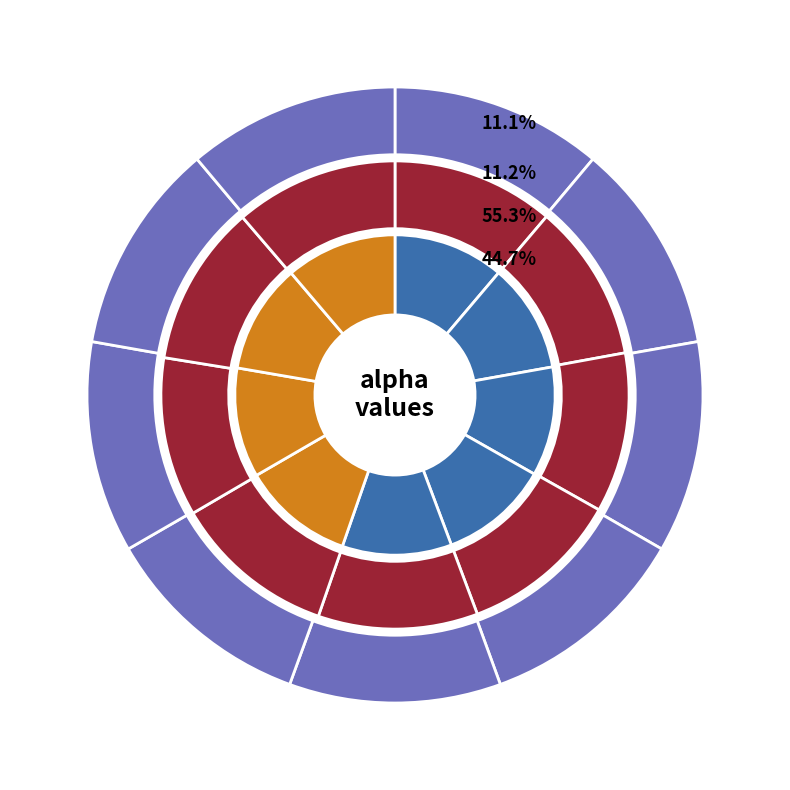

Which has a higher value, 2 or 0?

2